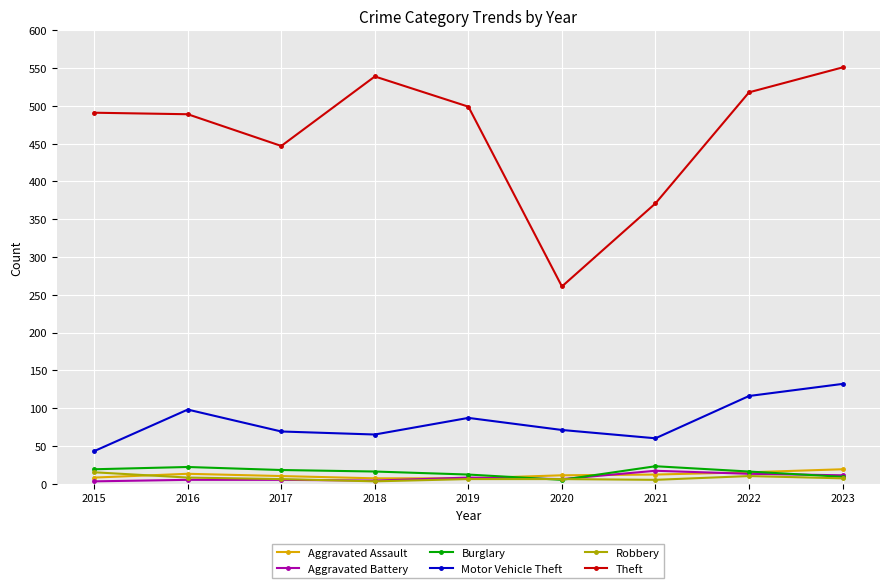

Is the value of Burglary at 2017 greater than the value of Aggravated Battery at 2016?

Yes